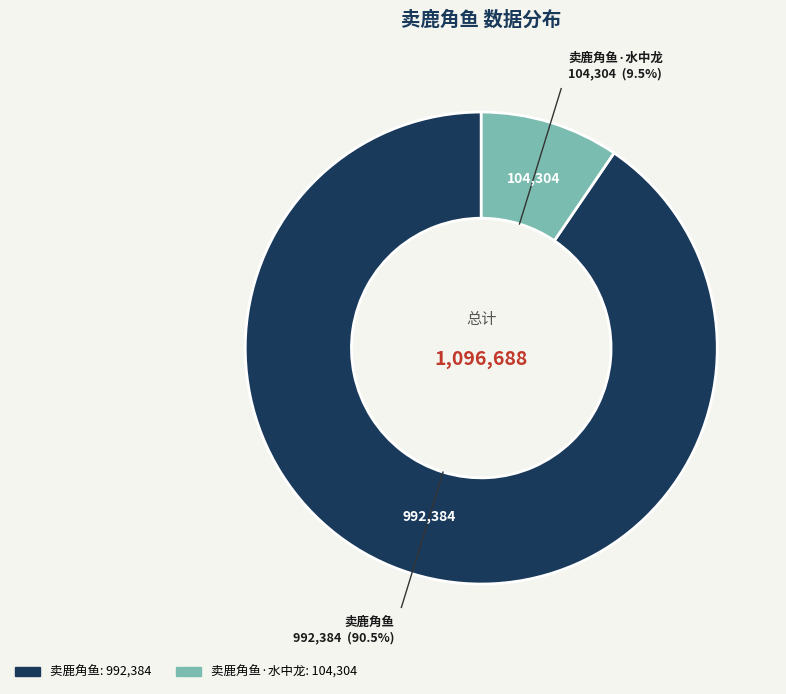

Does any single category account for the majority?

Yes